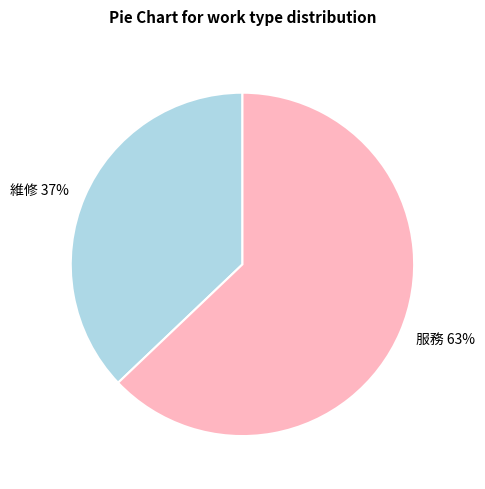

How many slices are in this pie chart?

2